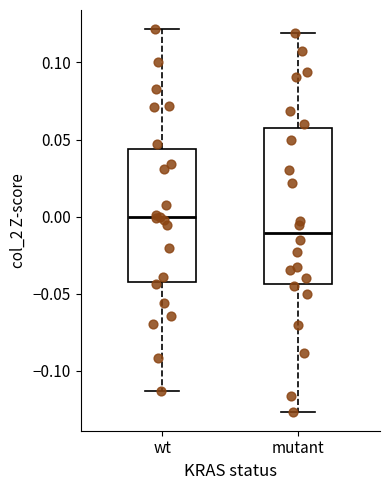

Which box's median line is the lowest?

mutant